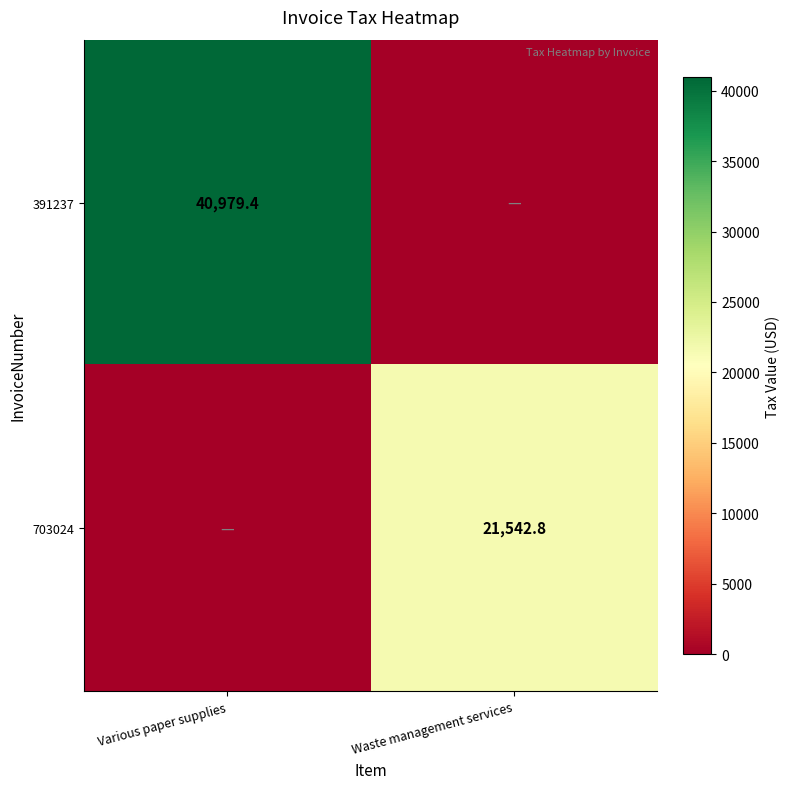

The value of 391237 at Various paper supplies is 40979.4. True or false?

True